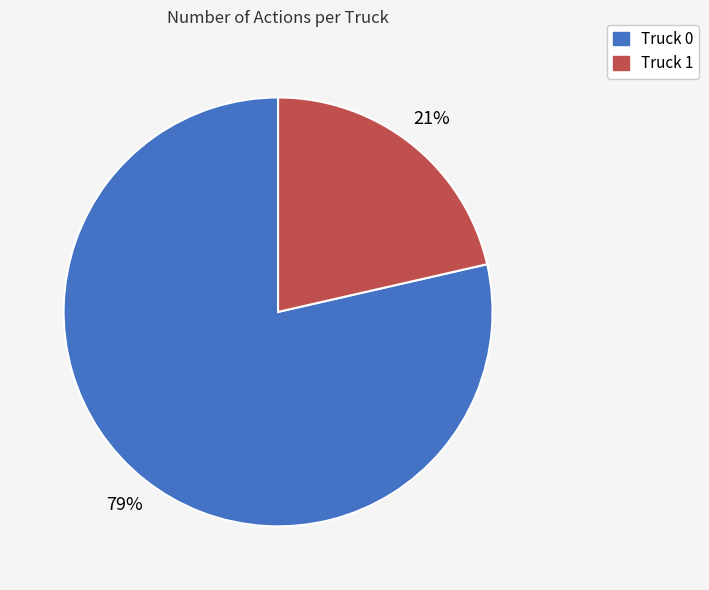

Count the number of slices in the pie.

2